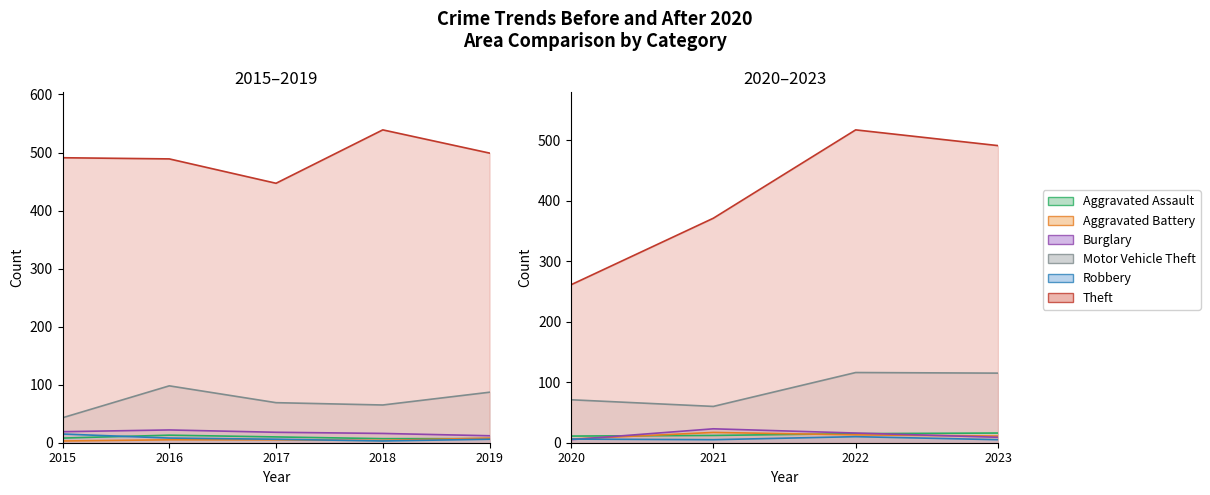

The Motor Vehicle Theft series shows 93 at 2020. True or false?

False